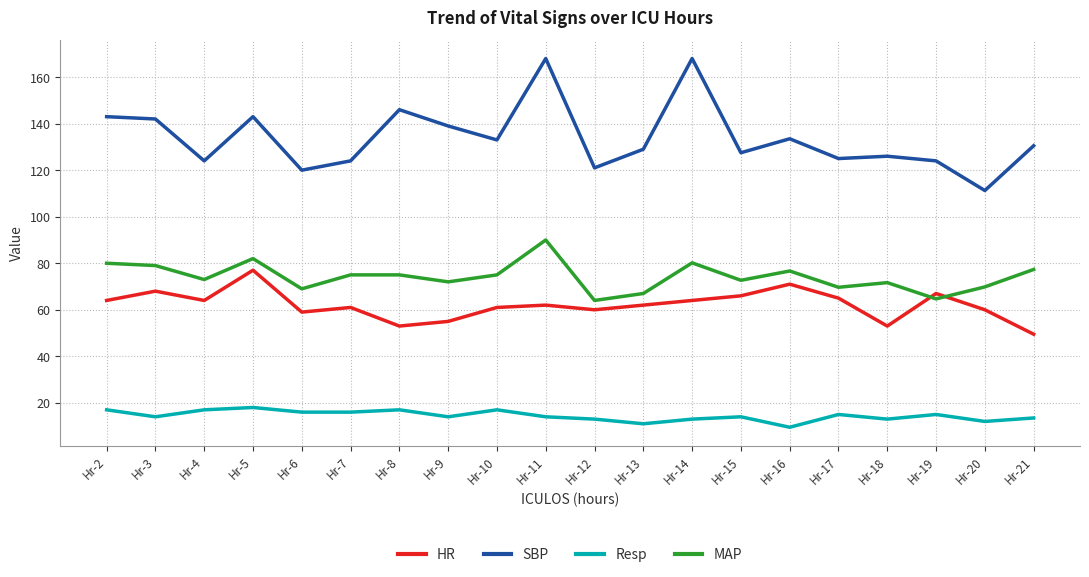

Is it true that Resp equals 9.5 at Hr-16?

True